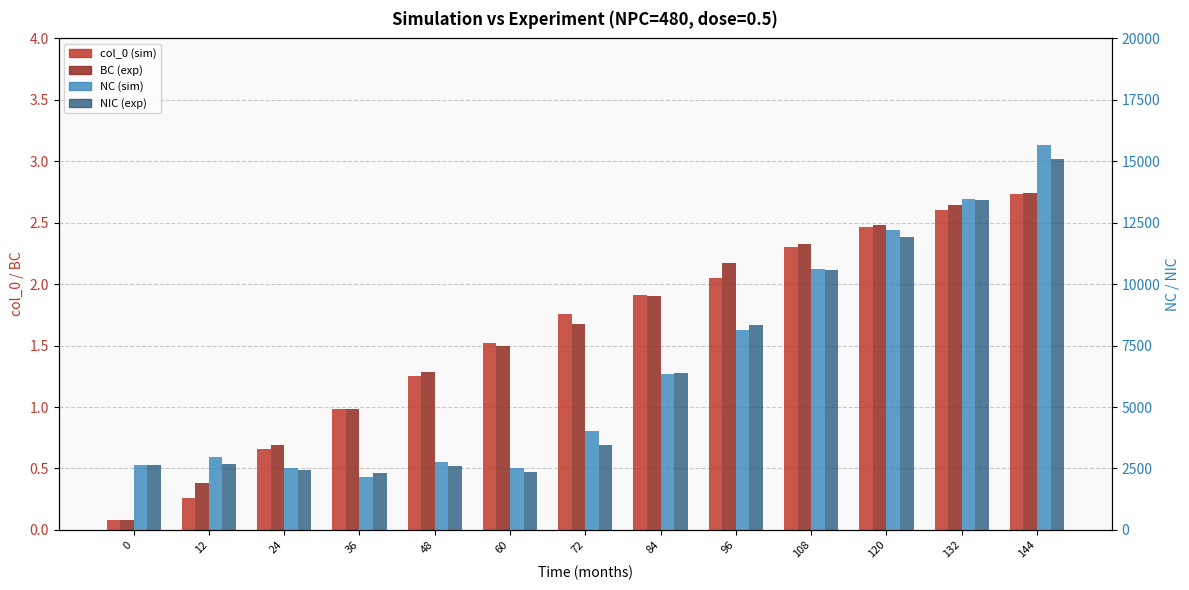

What is the value of the NIC (exp) bar at the 13th from the left?

15082.1